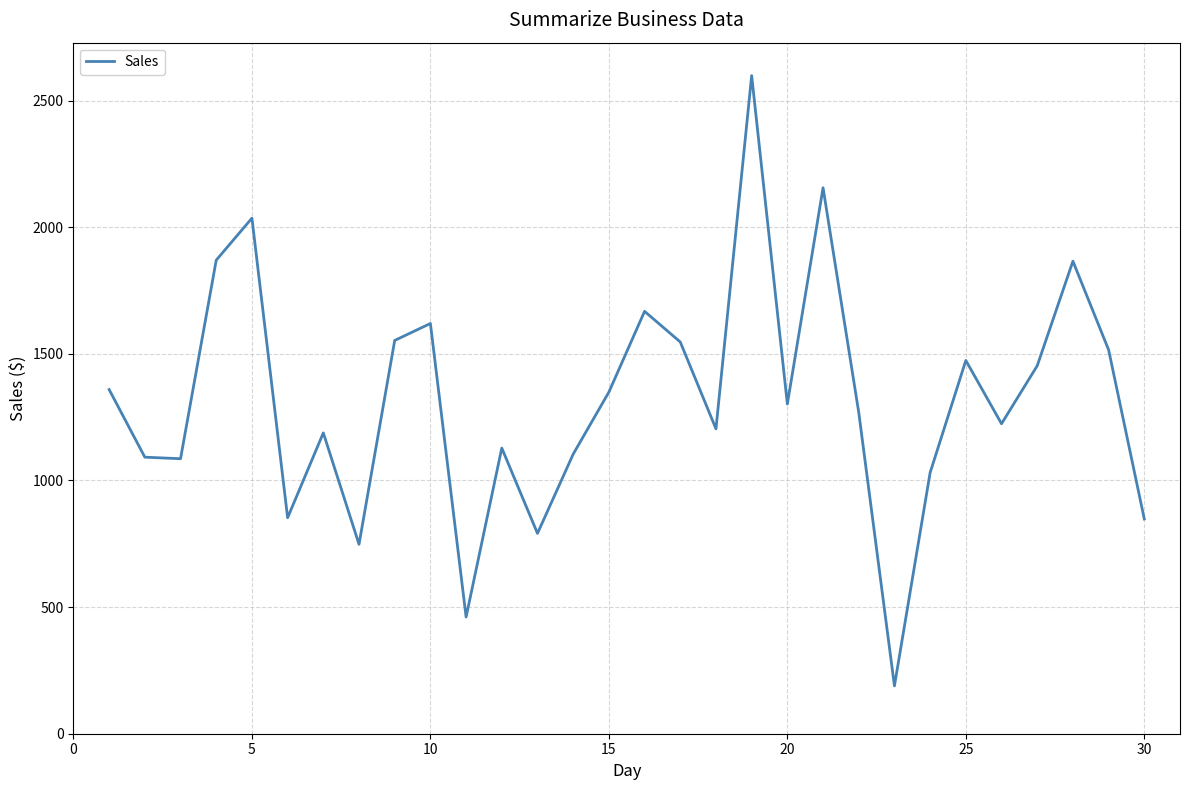

What is the difference between the maximum and minimum values?

2410